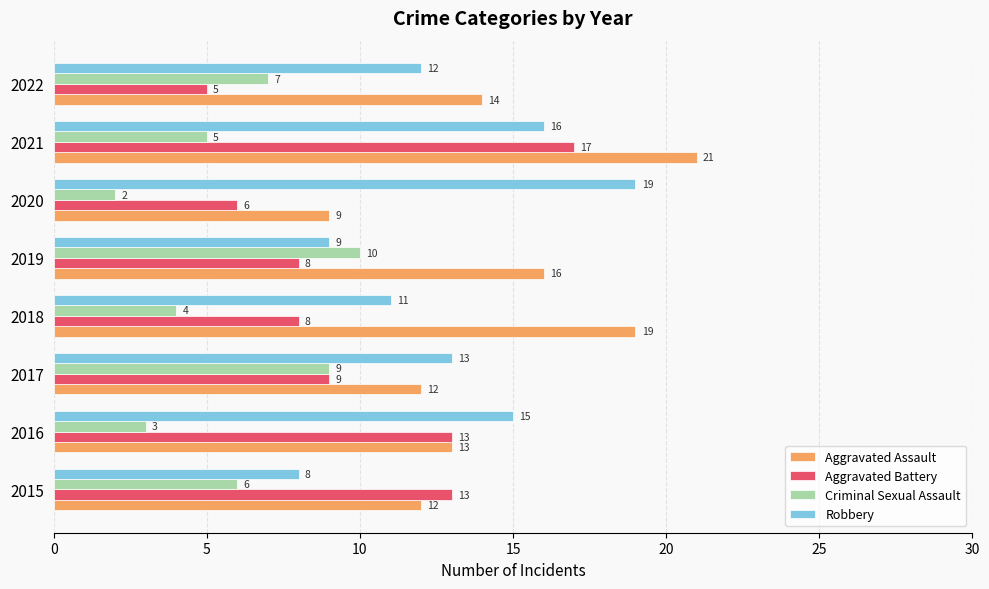

Is it true that Aggravated Assault equals 12 at 2017?

True